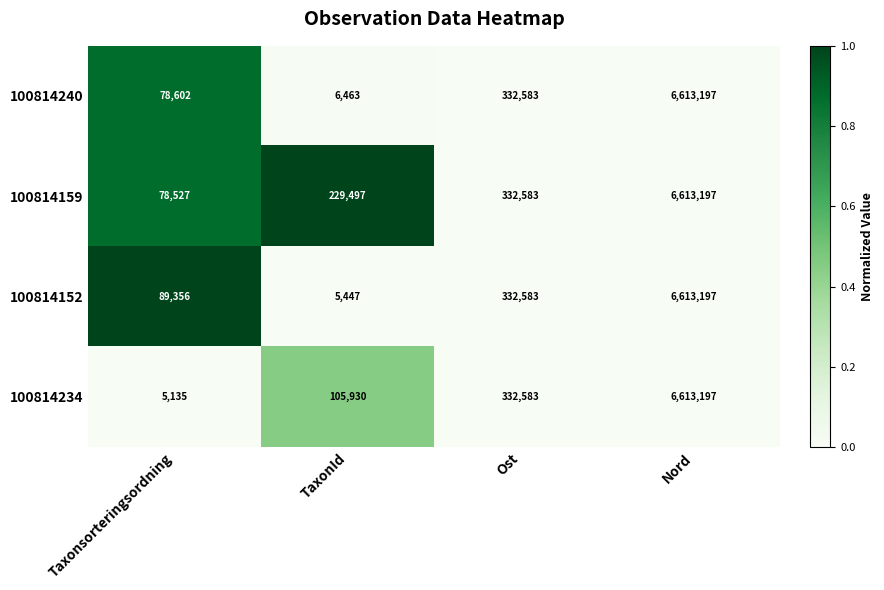

Rank the series at Taxonsorteringsordning from highest to lowest value.

100814152, 100814240, 100814159, 100814234